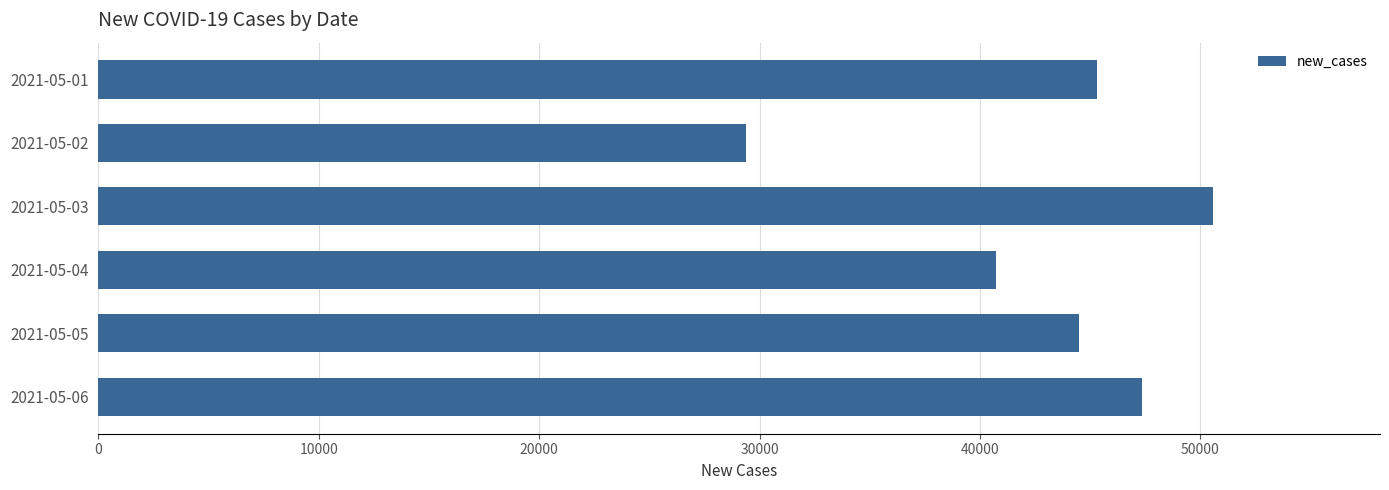

Between 2021-05-01 and 2021-05-02, which is larger?

2021-05-01